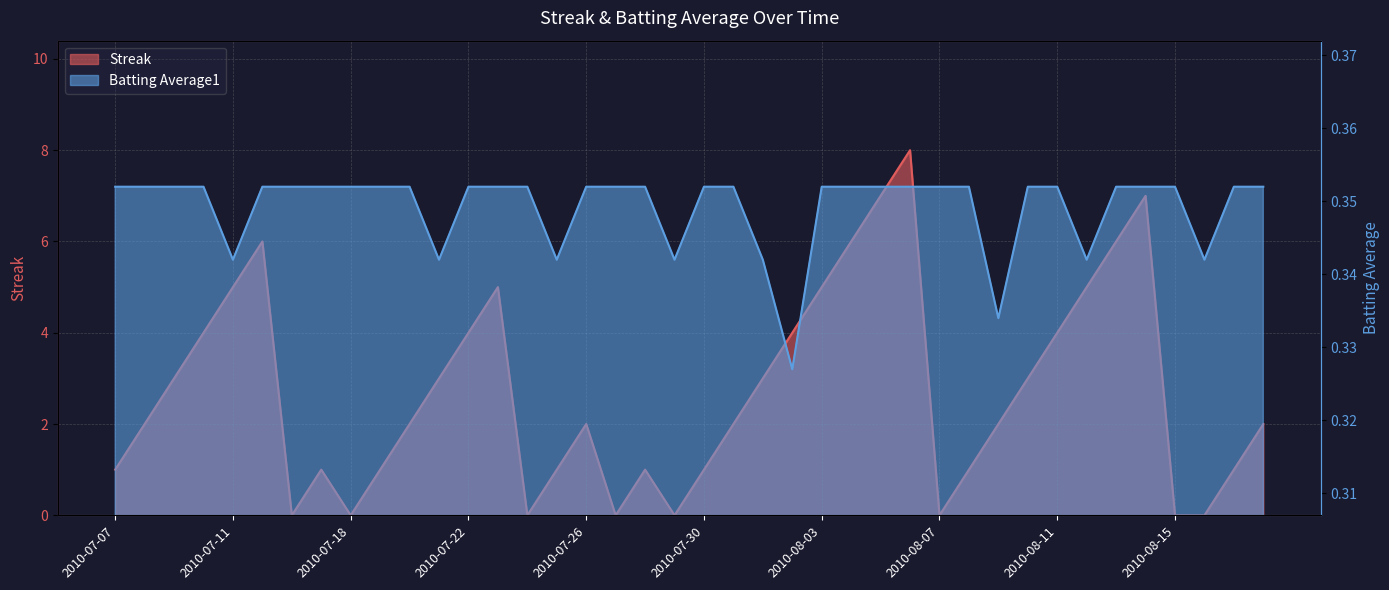

How many positive values does the Streak series have?

32